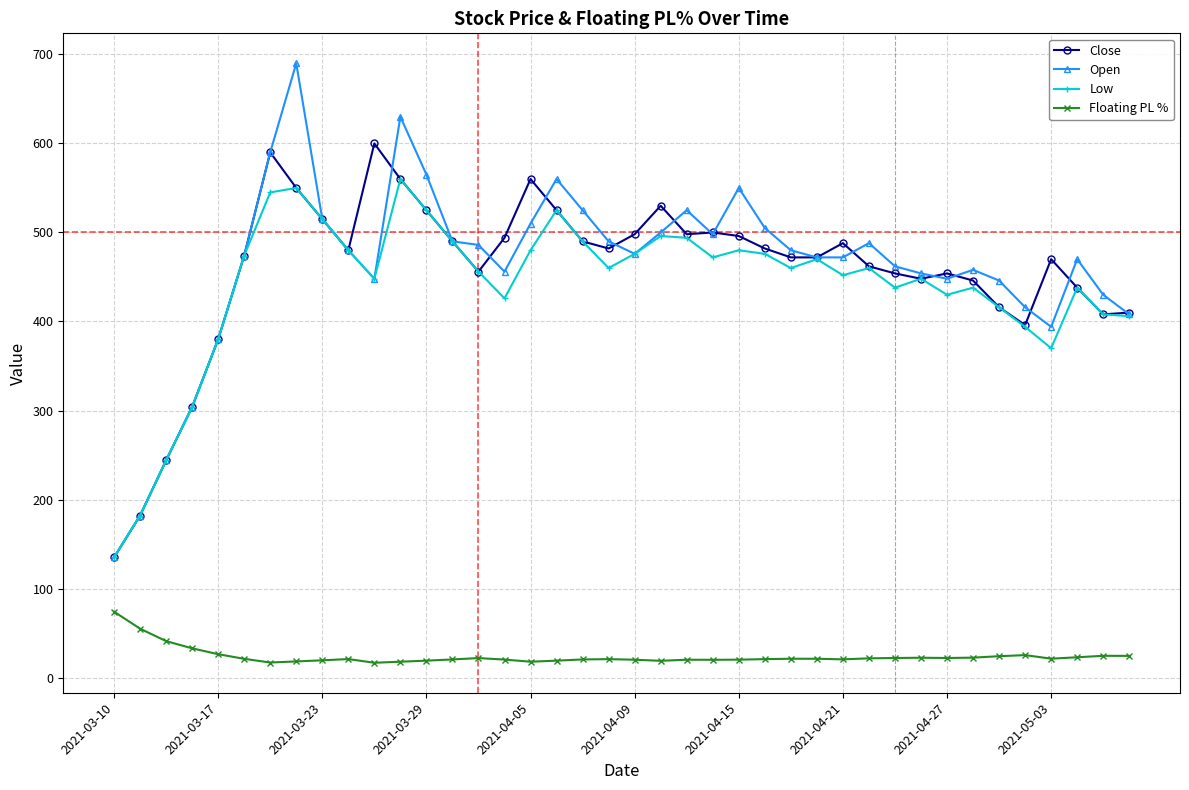

At how many categories does at least one series exceed 321?

36